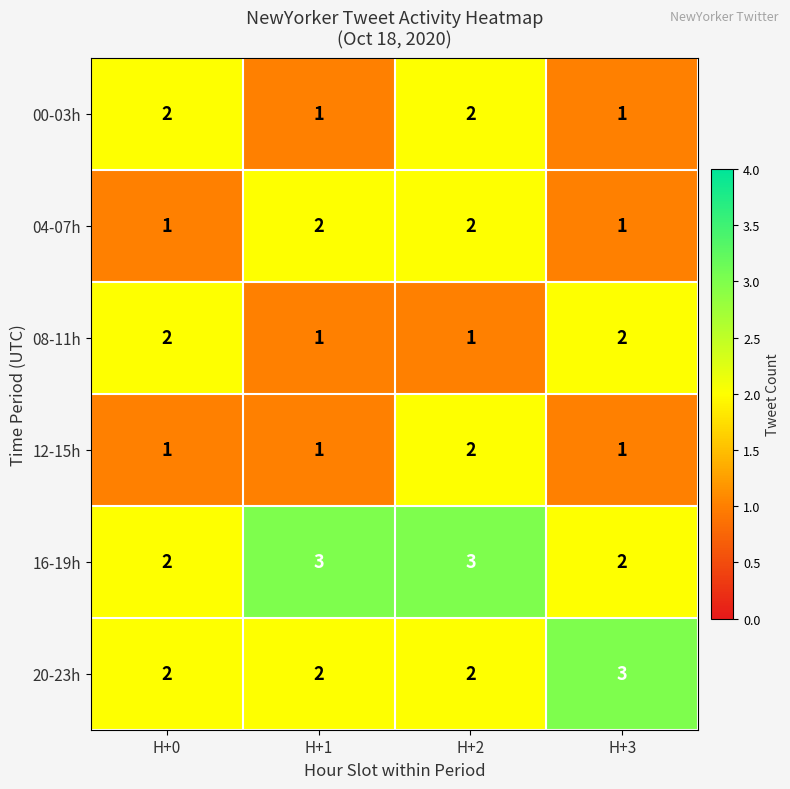

What is the sum of the 08-11h values at H+1 and H+0?

3